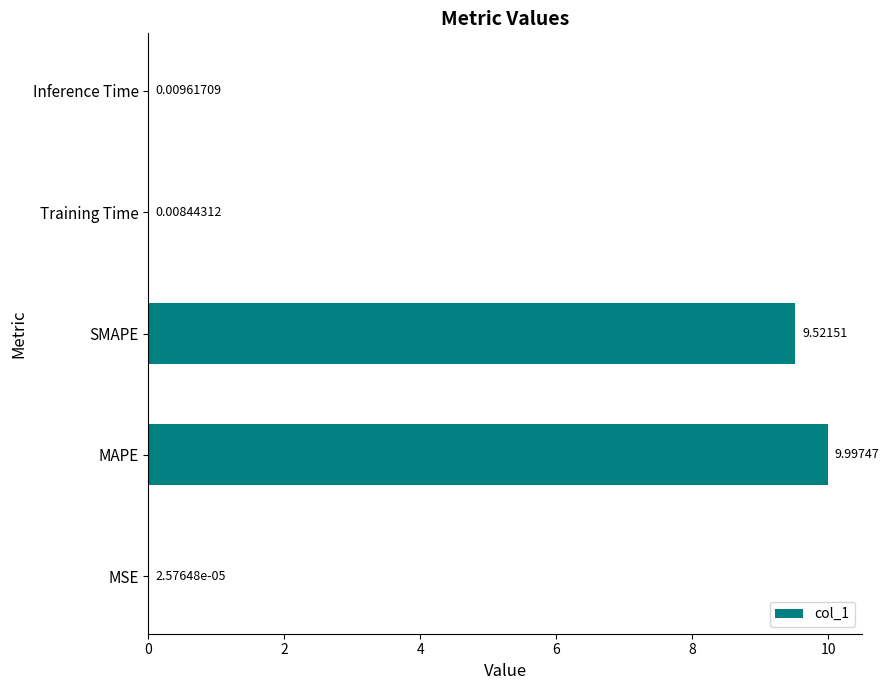

Which has a higher value, Inference Time or SMAPE?

SMAPE